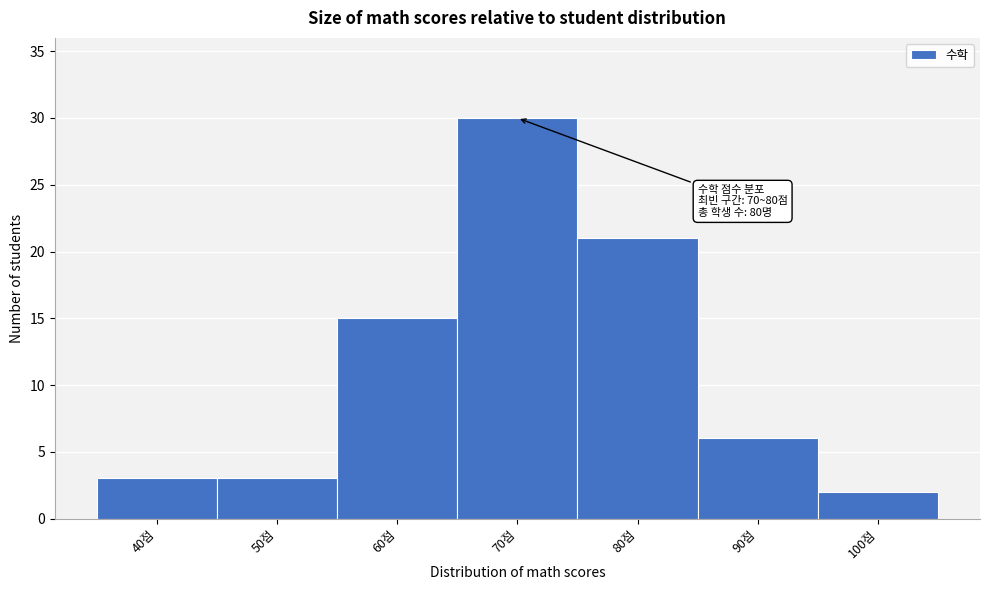

Reading left to right, extract all data points from this chart.

40점=3	50점=3	60점=15	70점=30	80점=21	90점=6	100점=2